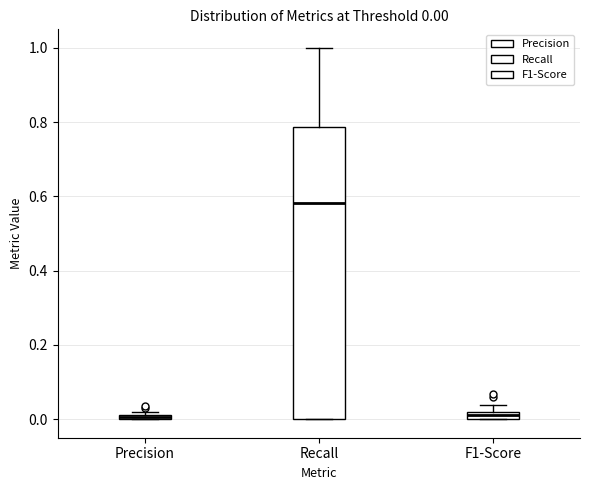

Which box has the highest median line?

Recall